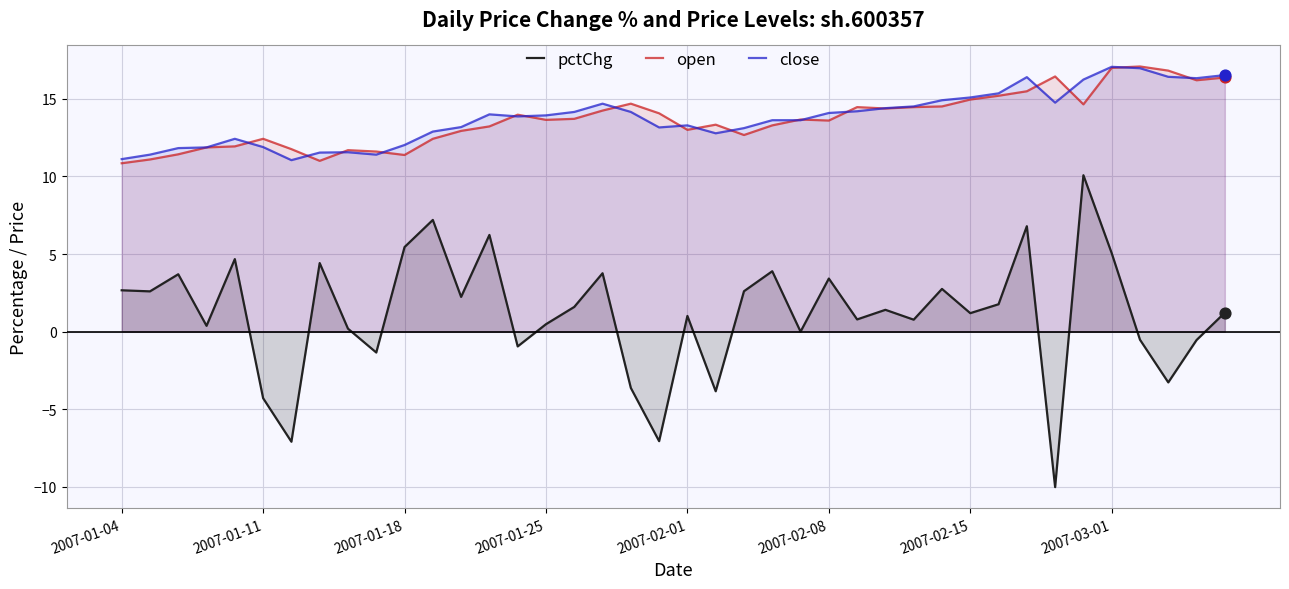

Which series has the largest total across all categories?

close